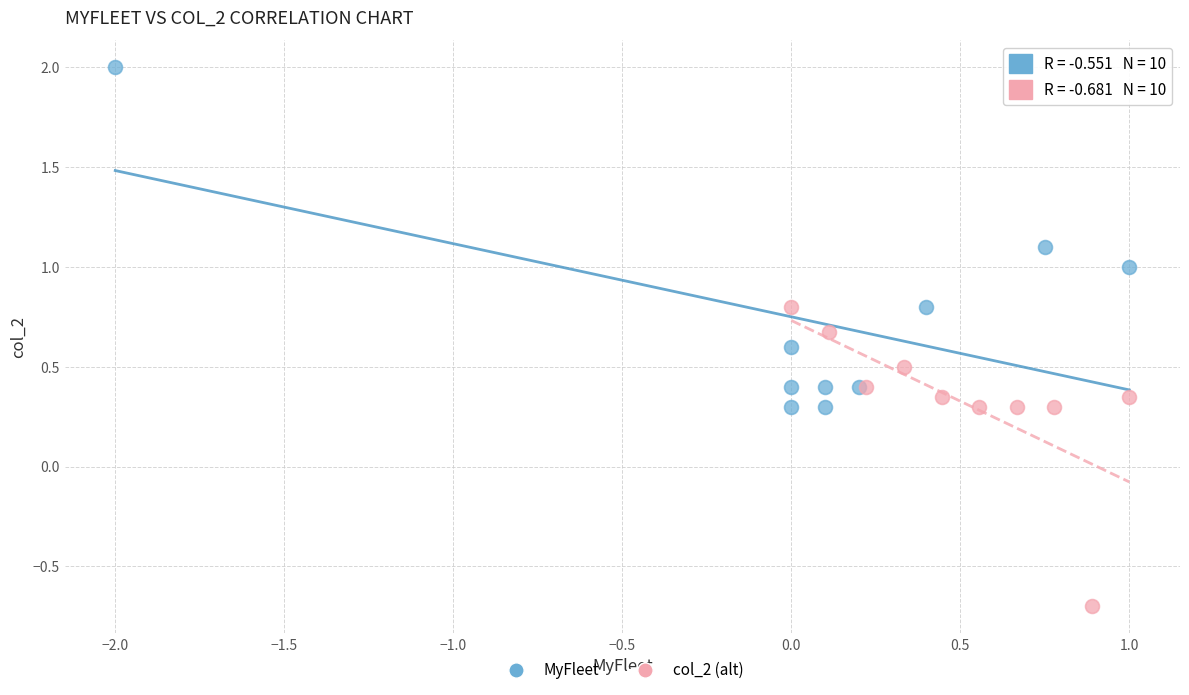

Which series has the largest Y range (max minus min)?

MyFleet